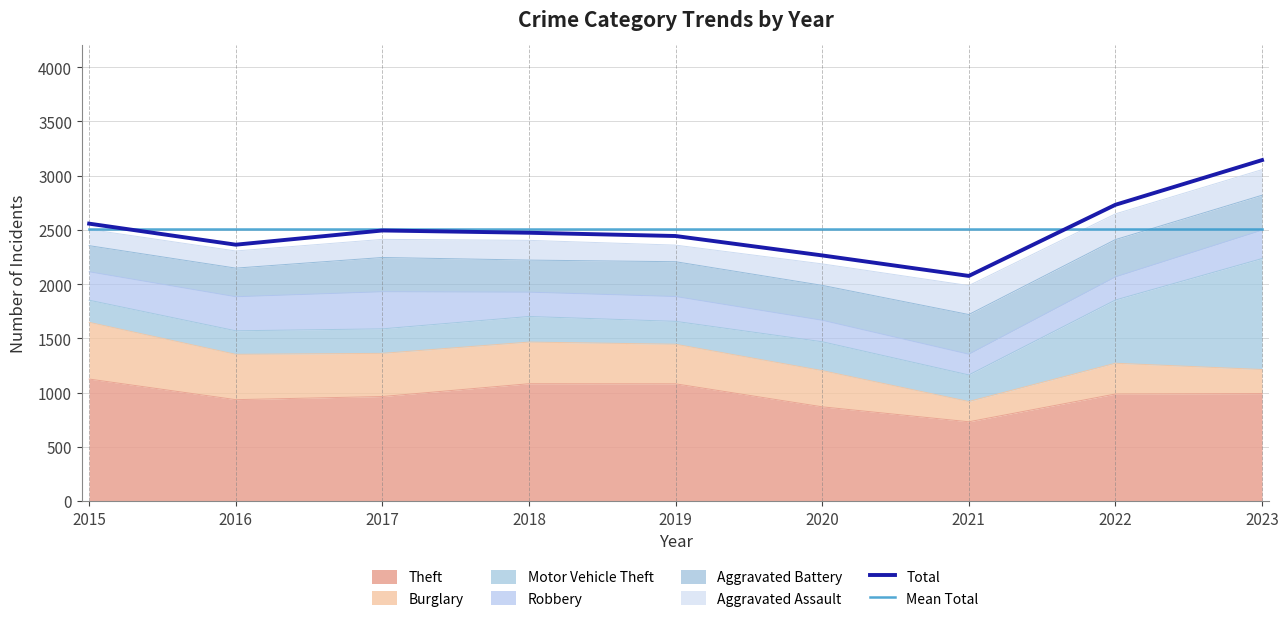

At how many categories does at least one series exceed 3044?

1